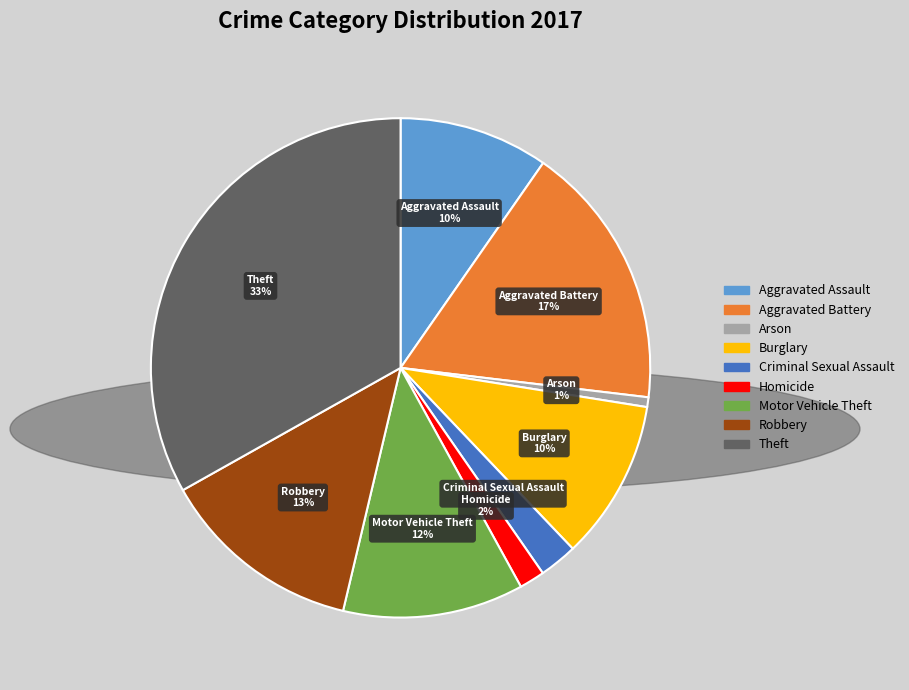

What percentage is the Homicide slice, to the nearest percent?

2%